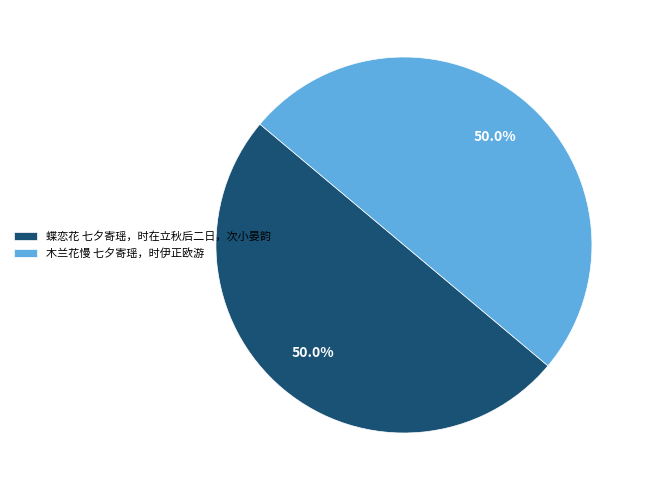

What is the ratio of the value at 木兰花慢 七夕寄瑶，时伊正欧游 to the value at 蝶恋花 七夕寄瑶，时在立秋后二日，次小晏韵?

1.0